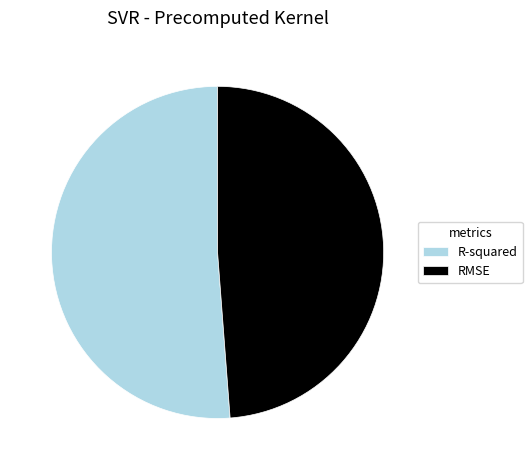

Is it true that R-squared is 42% of the pie?

False